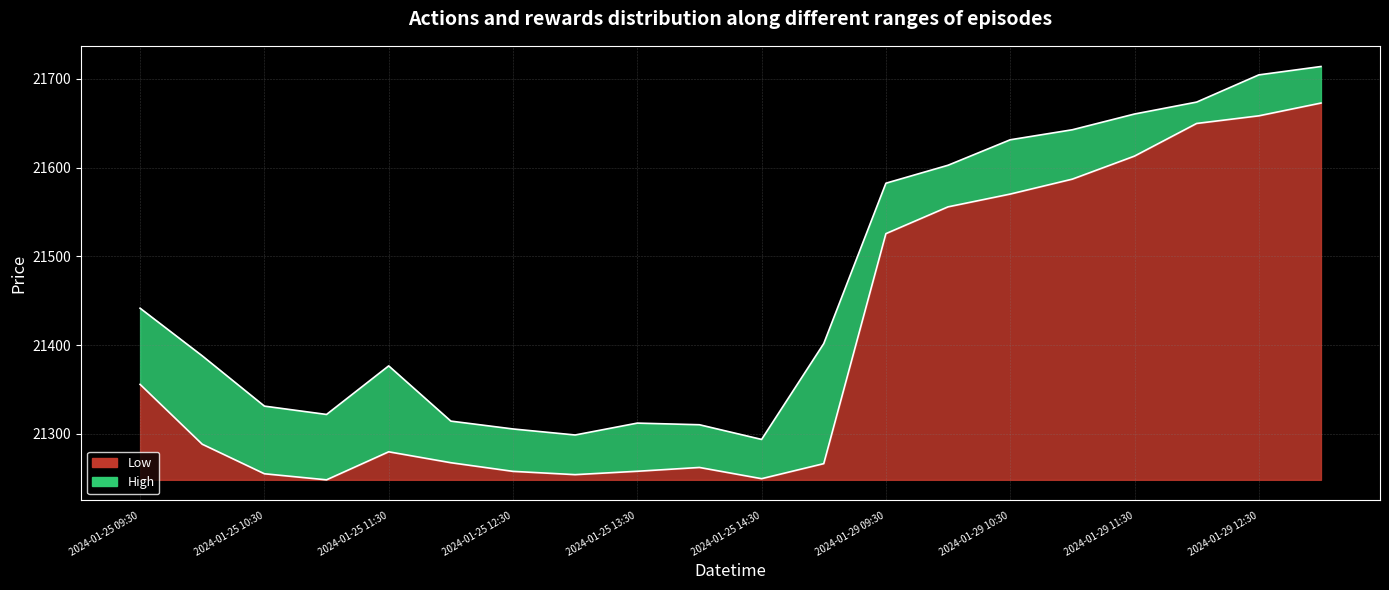

At which label is High closest to 21503?

2024-01-25 09:30